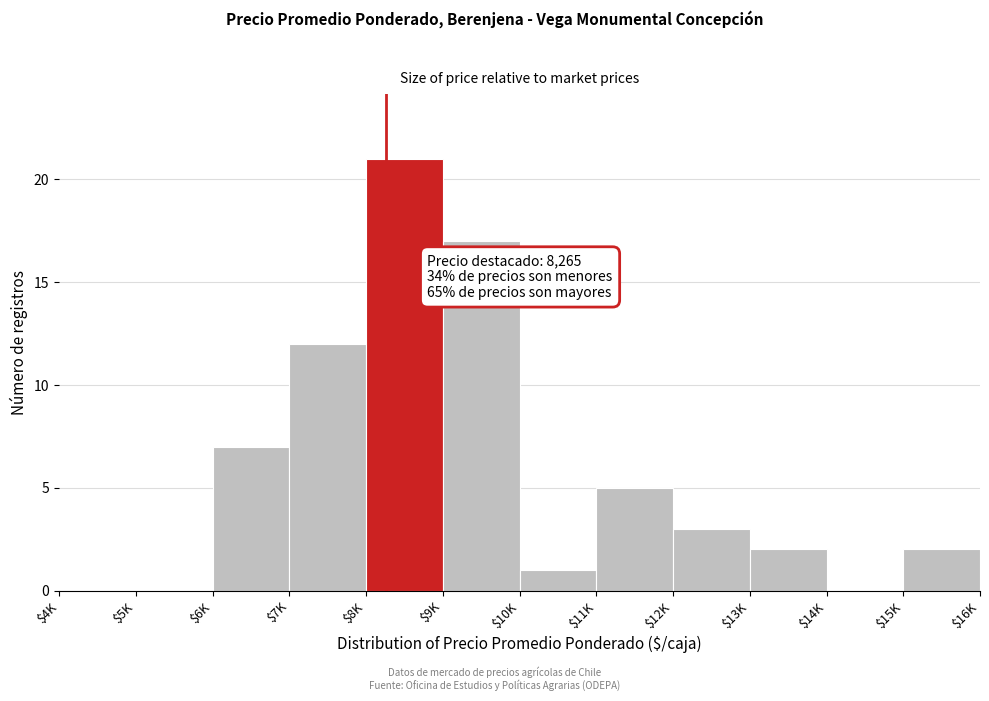

True or false: the data shows 3 at $11K.

False